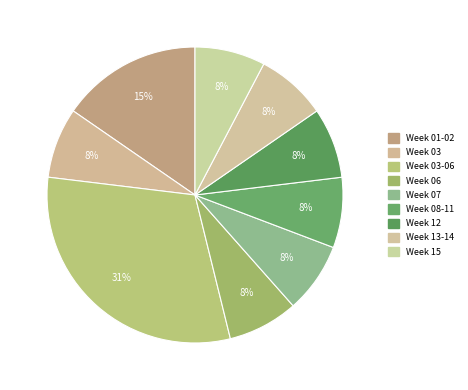

How many segments does this pie chart have?

9